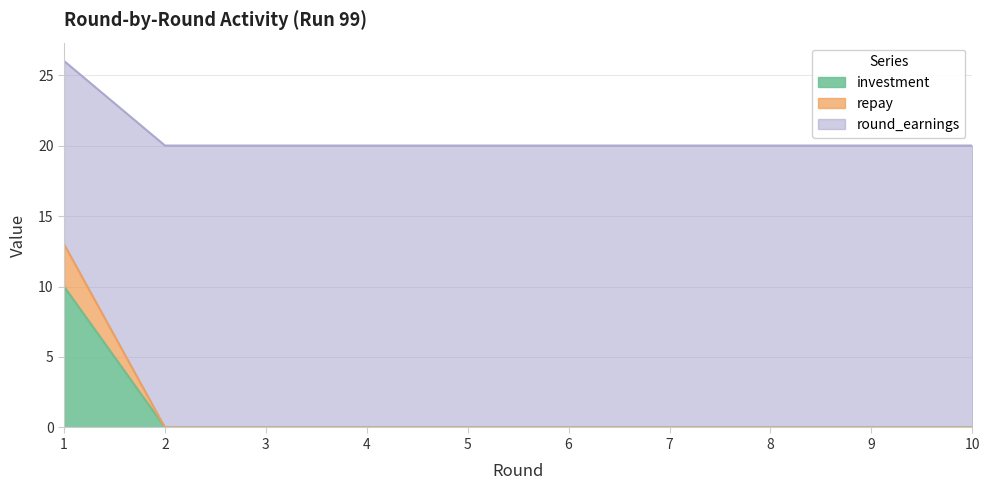

Which series has the largest total across all categories?

round_earnings